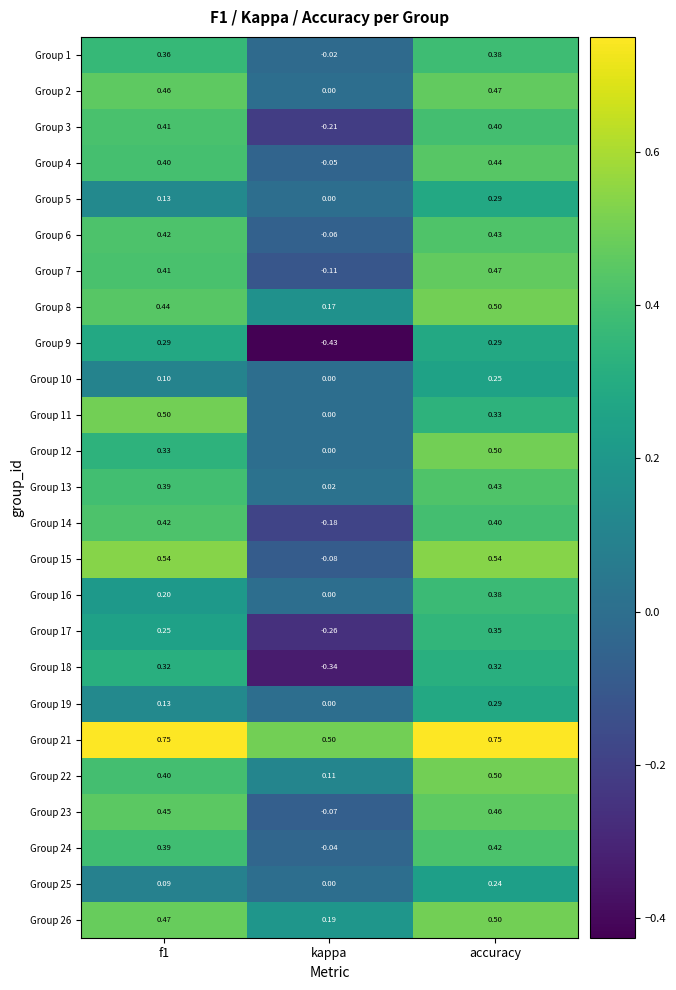

What is the total value across all series at kappa?

-0.9